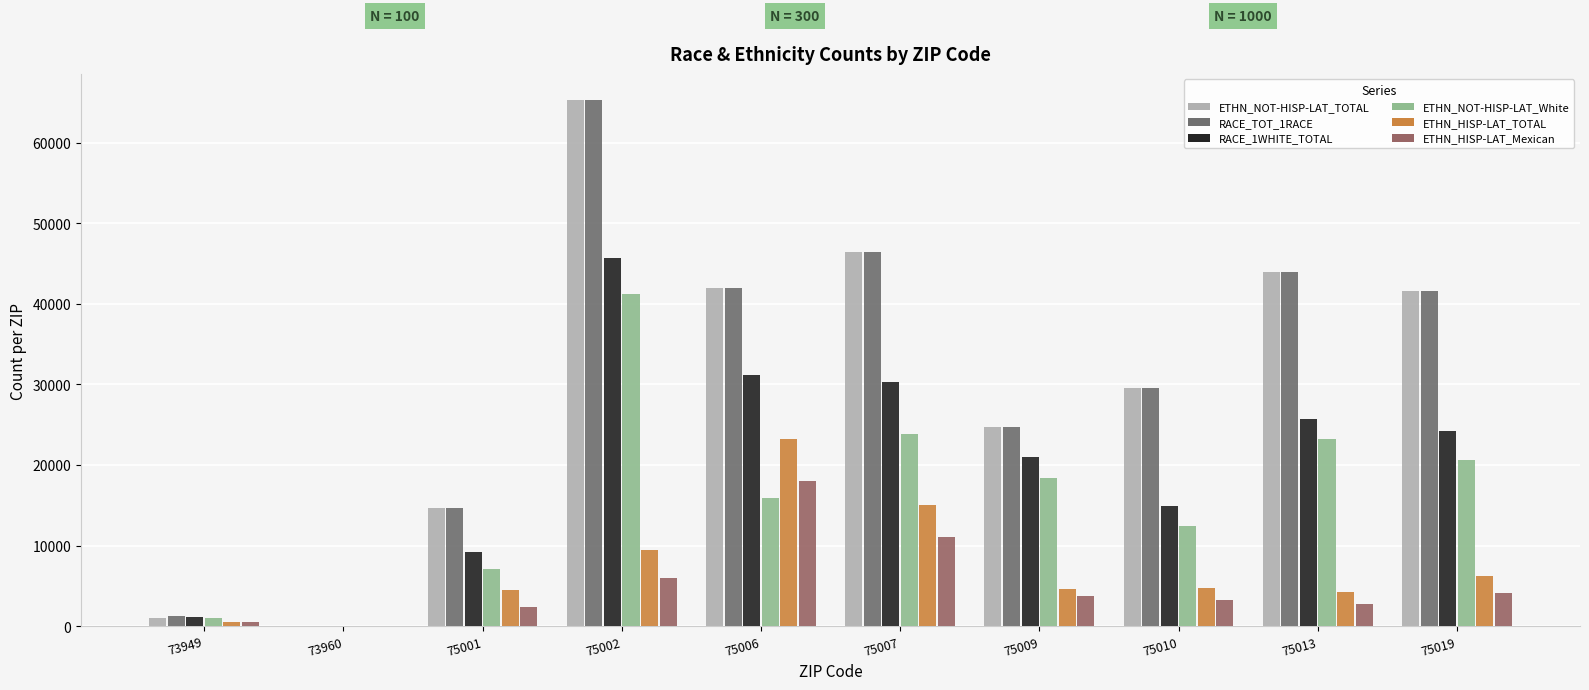

Is the value of ETHN_NOT-HISP-LAT_White at 75019 greater than the value of ETHN_NOT-HISP-LAT_TOTAL at 73960?

Yes